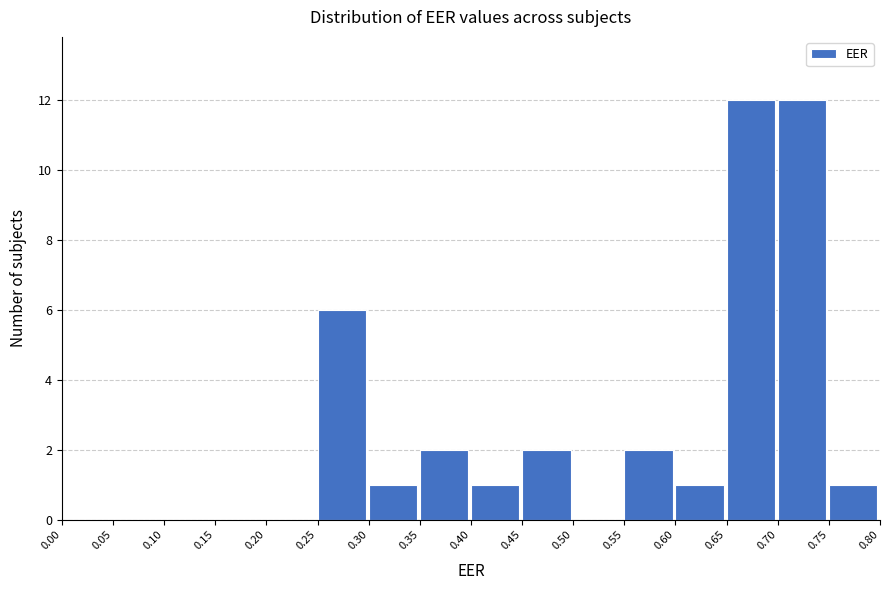

What is the height of the bar covering 0.70 to 0.75 on the x-axis? The values are not printed on the chart, so give them approximately, as read against the axis.

12